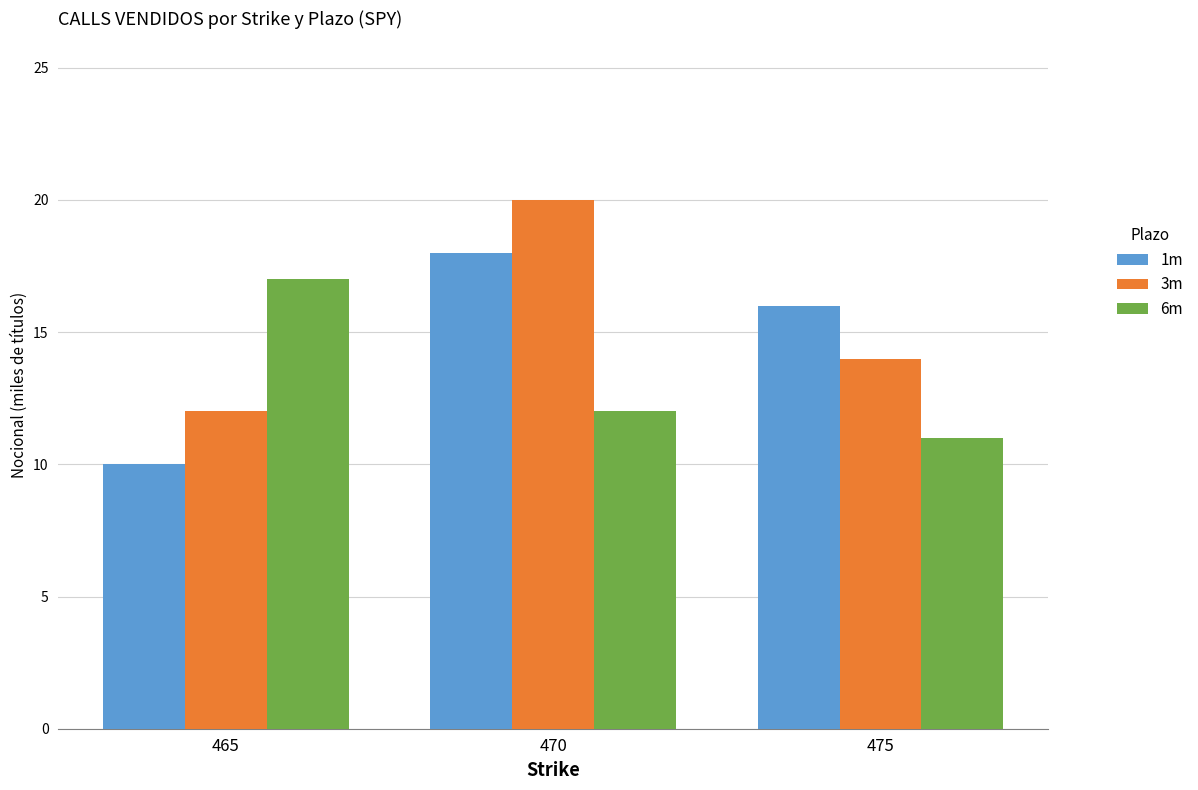

List the series in order of their overall mean, highest first.

3m, 1m, 6m